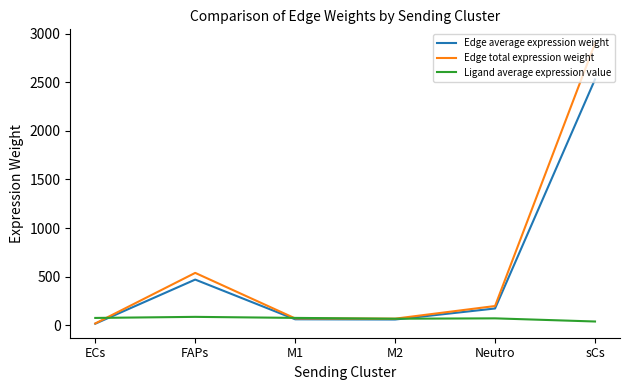

Which series changed the most between ECs and sCs?

Edge total expression weight